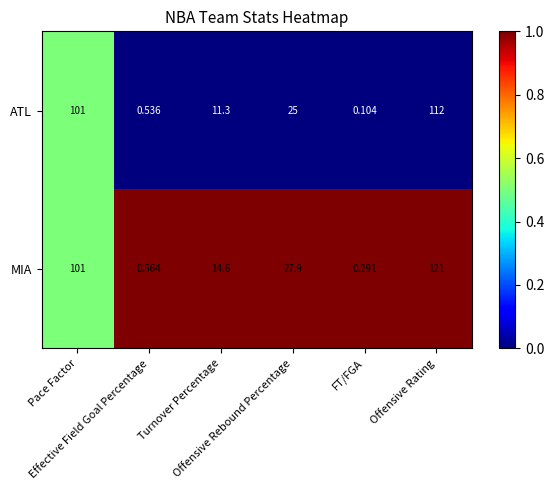

Rank the series by their average value, from highest to lowest.

MIA, ATL